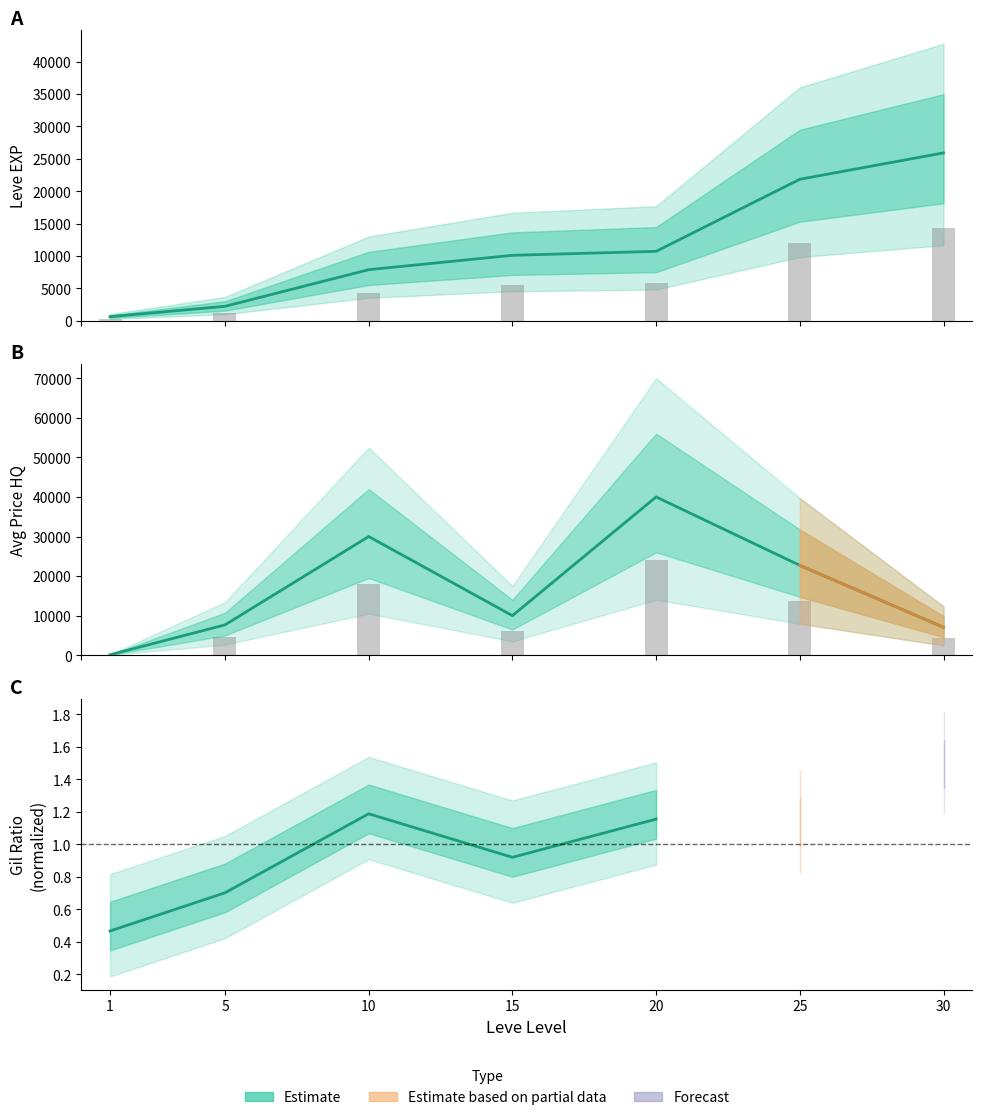

What is the difference between the currentAveragePriceHQ values at 1 and 20?

39892.1